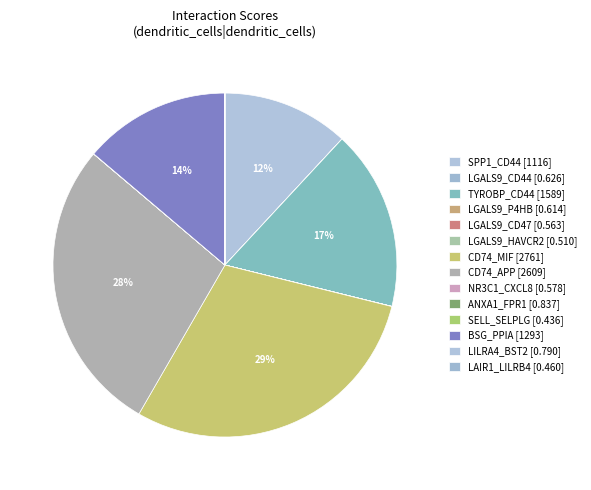

Is there a majority slice in this chart?

No